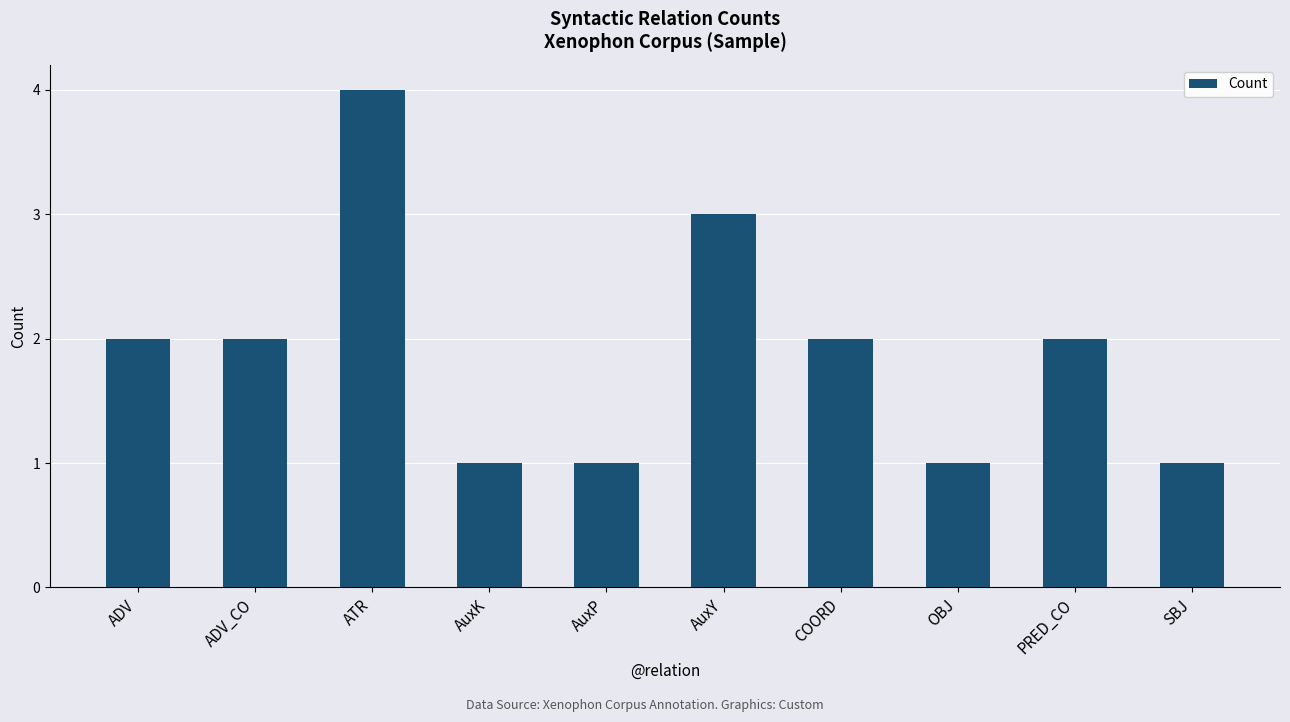

What is the maximum value shown in the chart?

4